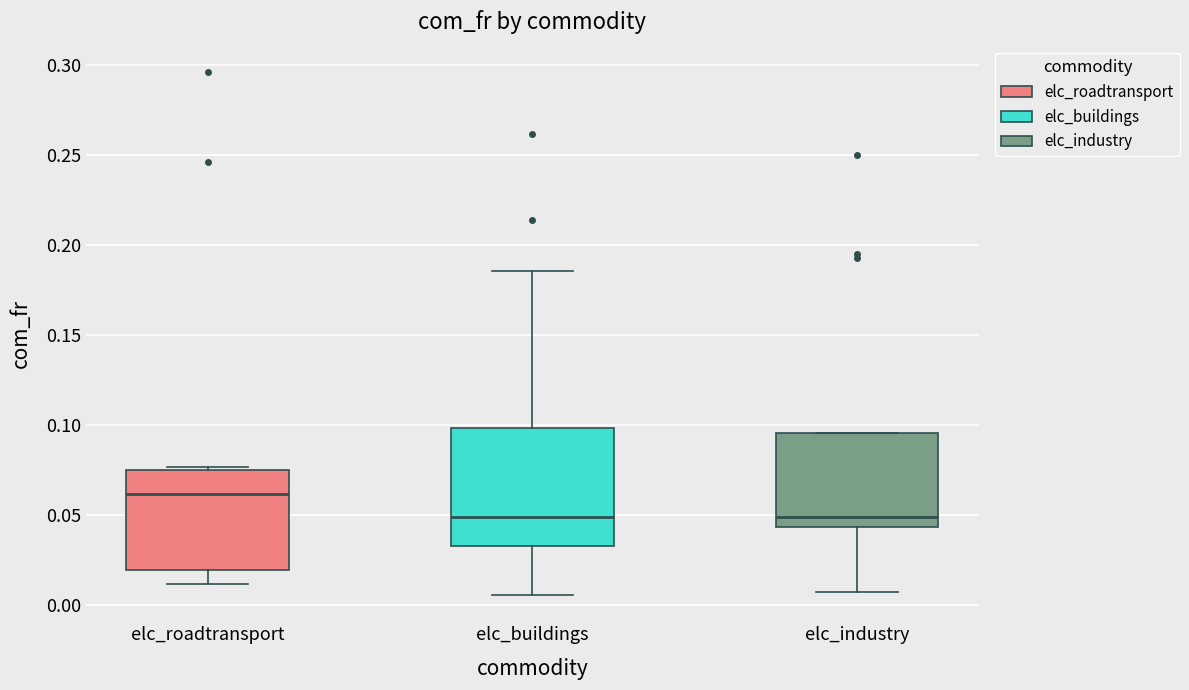

Where is the lower edge of the box for elc_industry on the y-axis? The values are not printed on the chart, so give them approximately, as read against the axis.

0.045